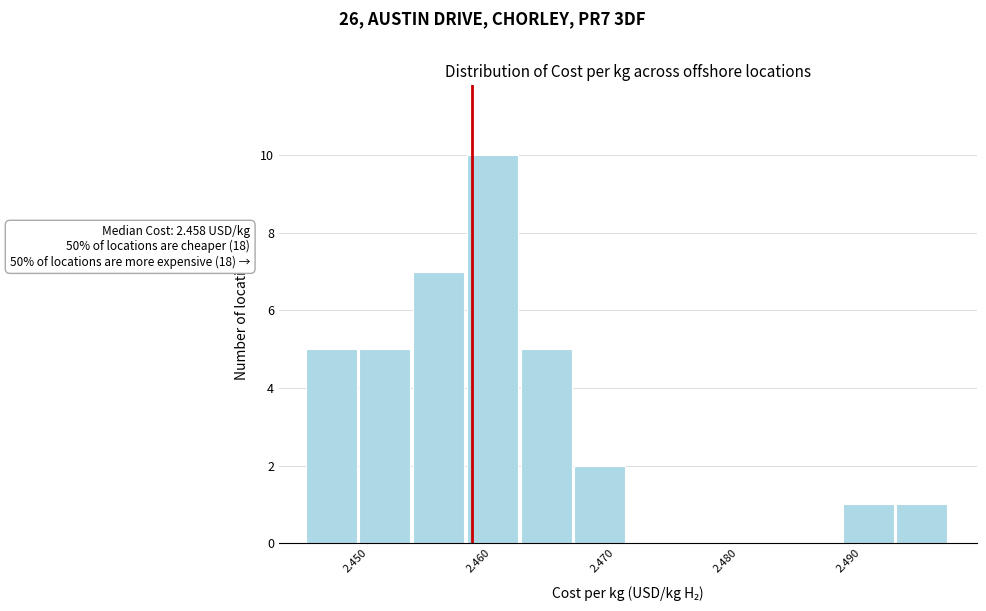

Over which range of the x-axis is the bar tallest?

2.458 to 2.462